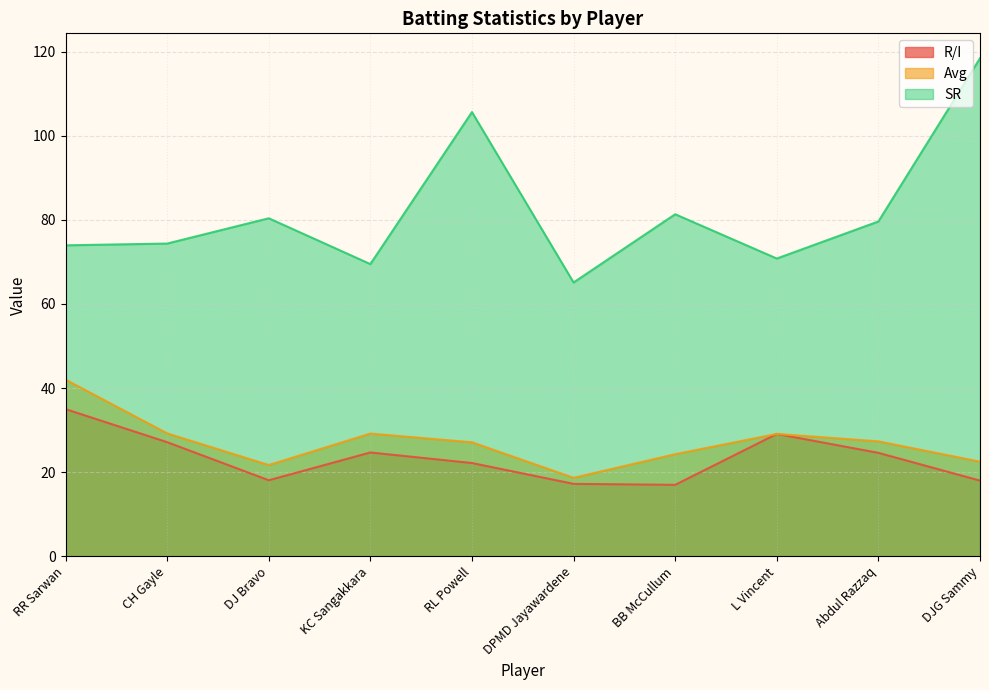

Between DPMD Jayawardene and L Vincent, which is larger?

L Vincent